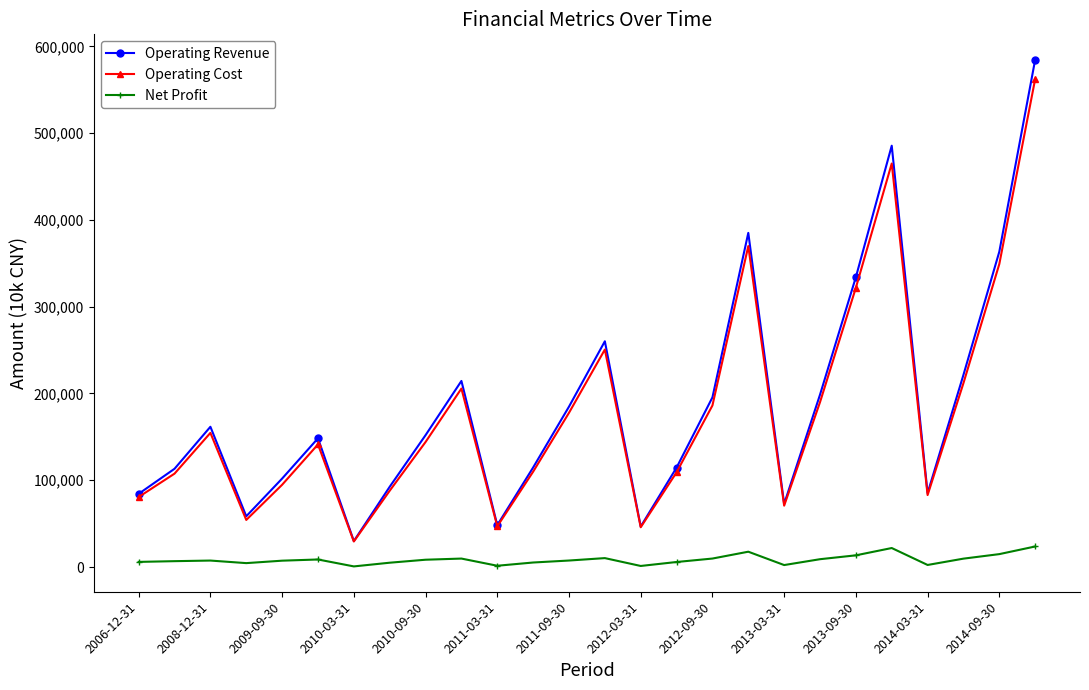

Which series has the largest range (max minus min)?

Operating Revenue